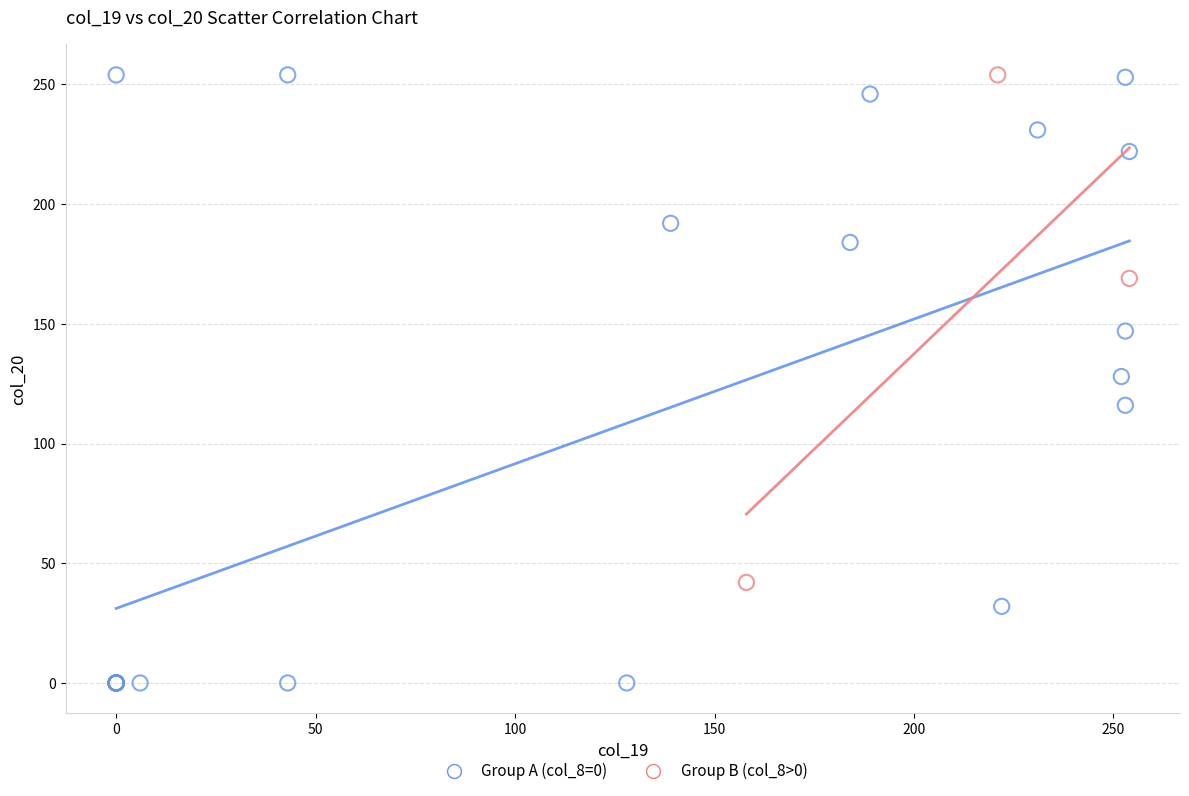

Which series has the largest Y range (max minus min)?

Group A (col_8=0)